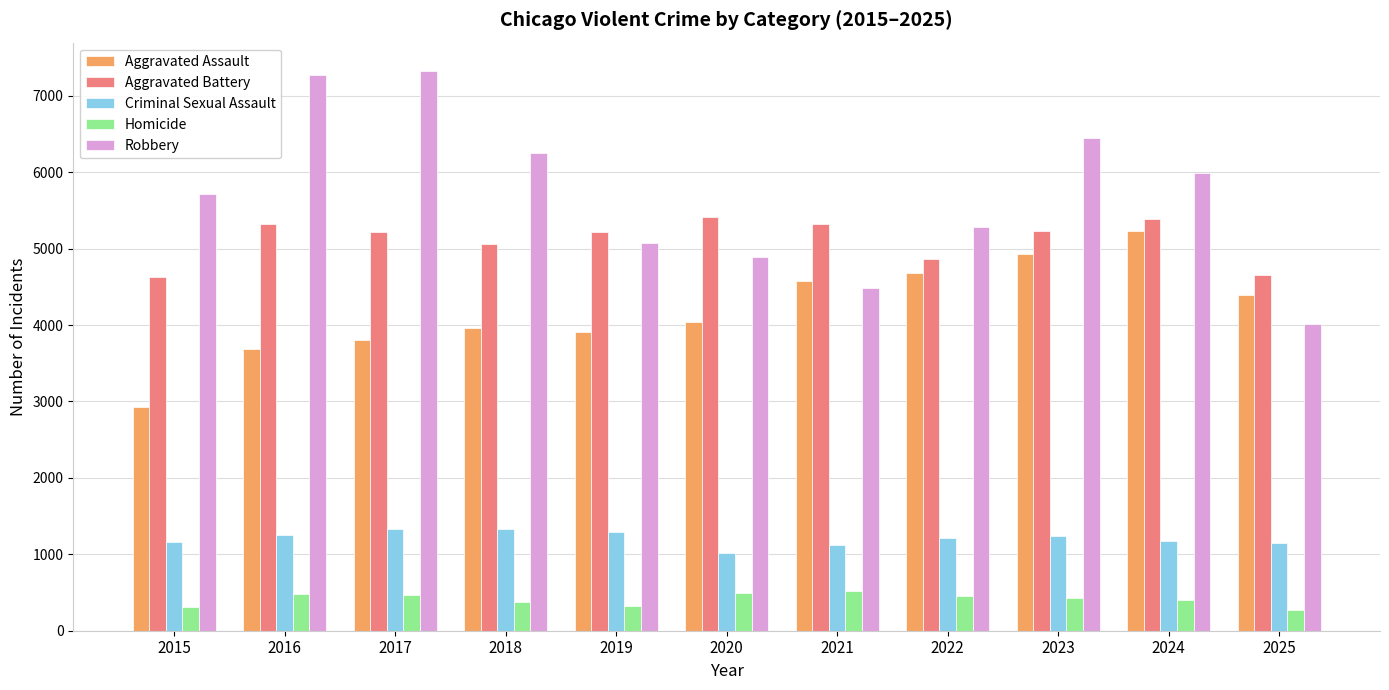

What is the difference between the highest and lowest values at 2016?

6788